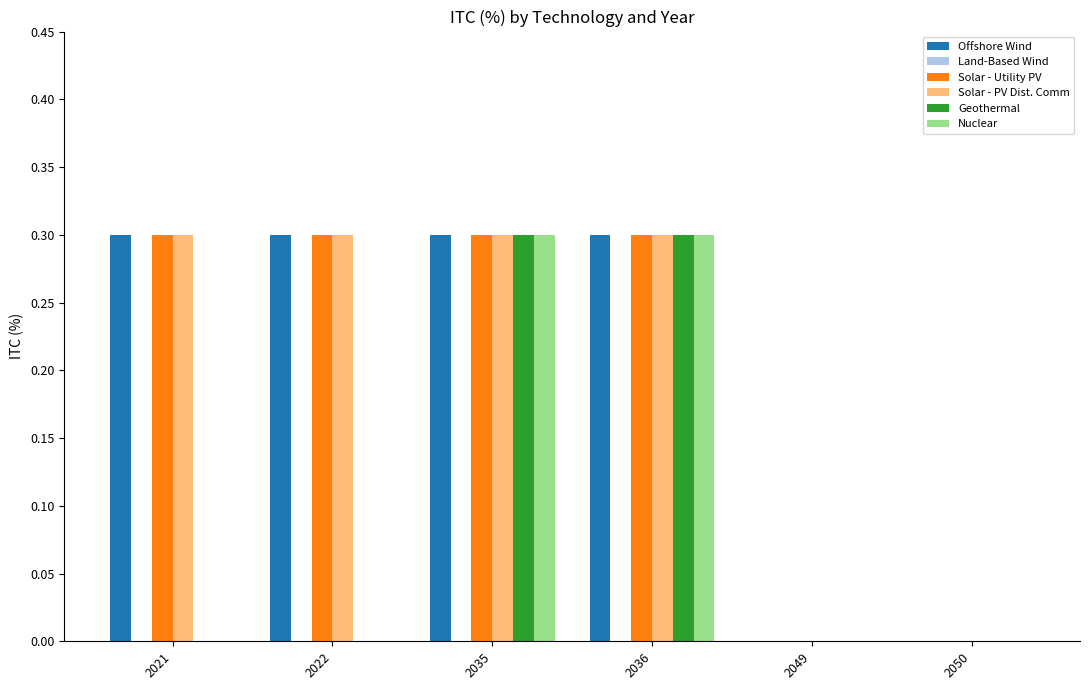

Is it true that Solar - PV Dist. Comm equals 0.1 at 2049?

False